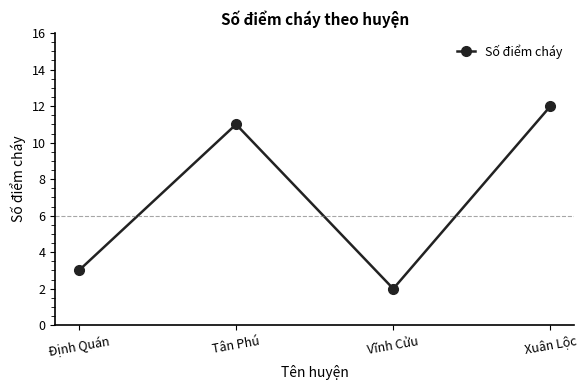

Count the number of data series in this chart.

1